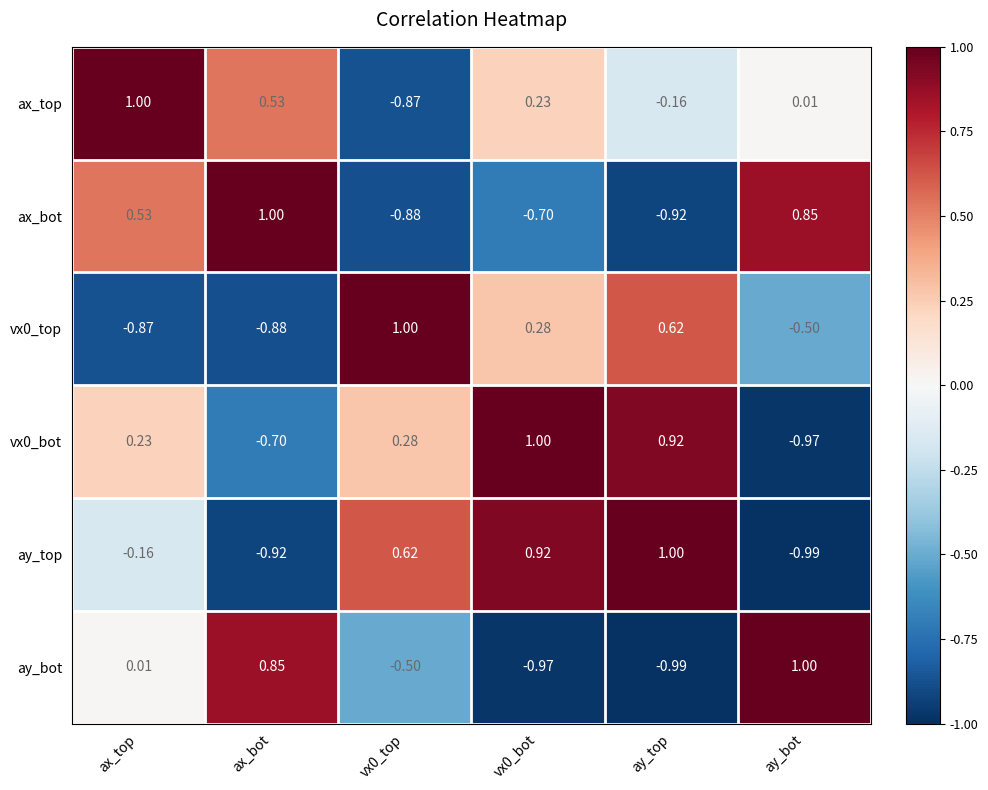

Between vx0_top and vx0_bot, which series saw the biggest shift?

ax_top